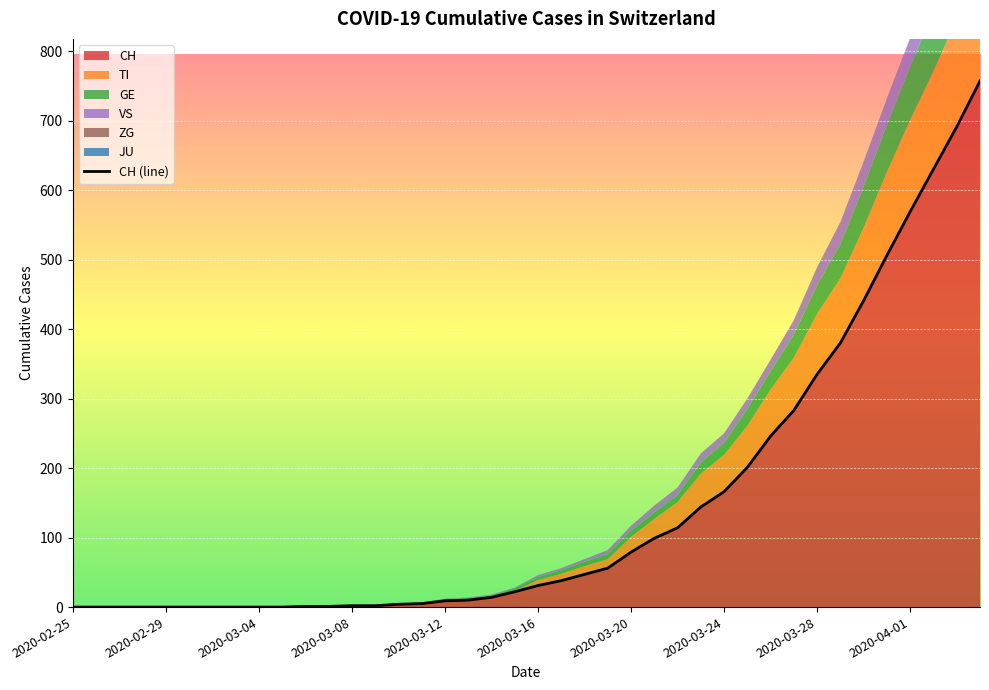

How many data points are less than 31?

20